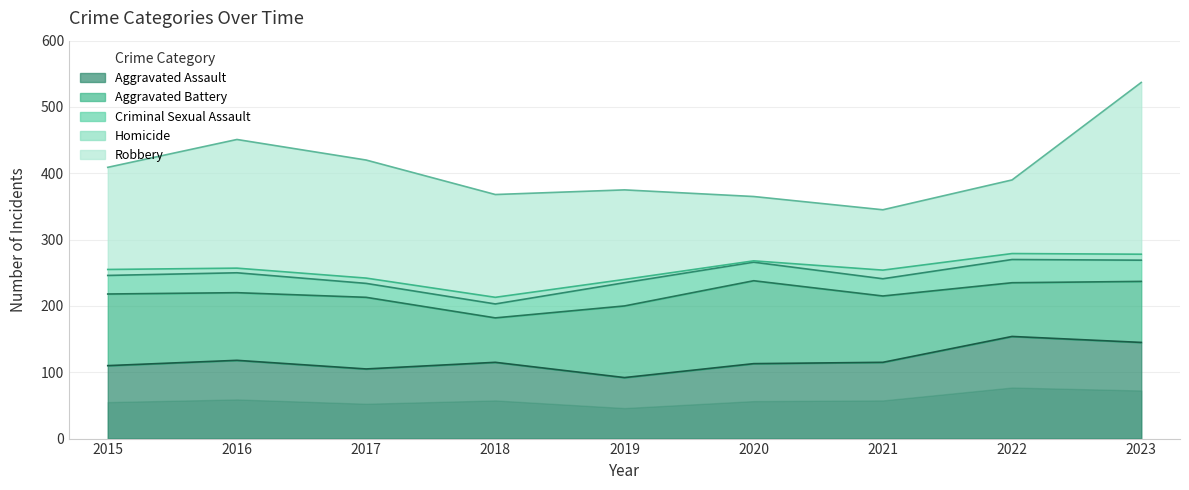

How many interior local valleys does the Aggravated Battery series have?

3